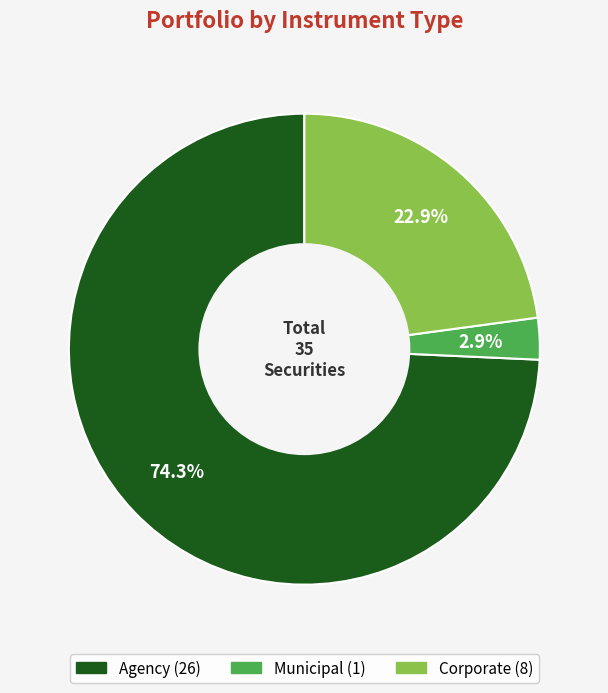

Is there a majority slice in this chart?

Yes